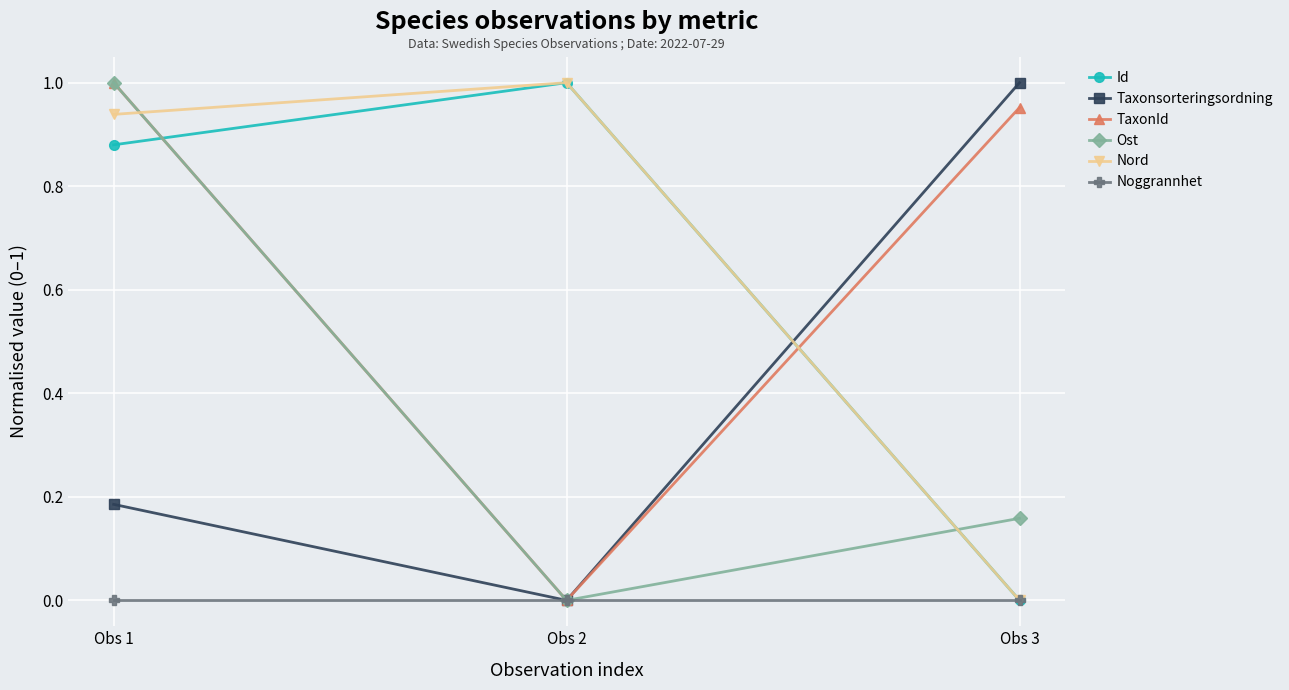

Which category has the lowest value in the Taxonsorteringsordning series?

Obs 2